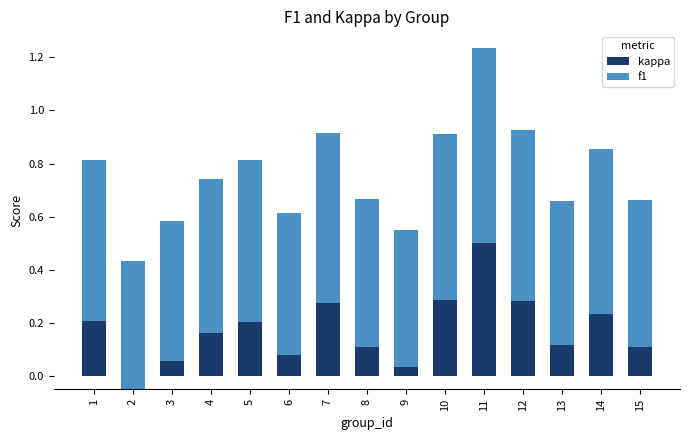

How many values in the kappa series exceed 0?

14